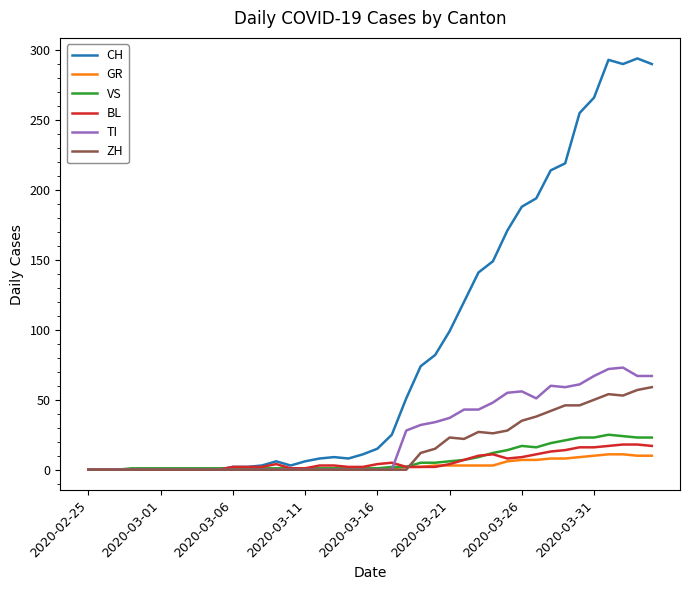

How many lines are shown in the chart?

6